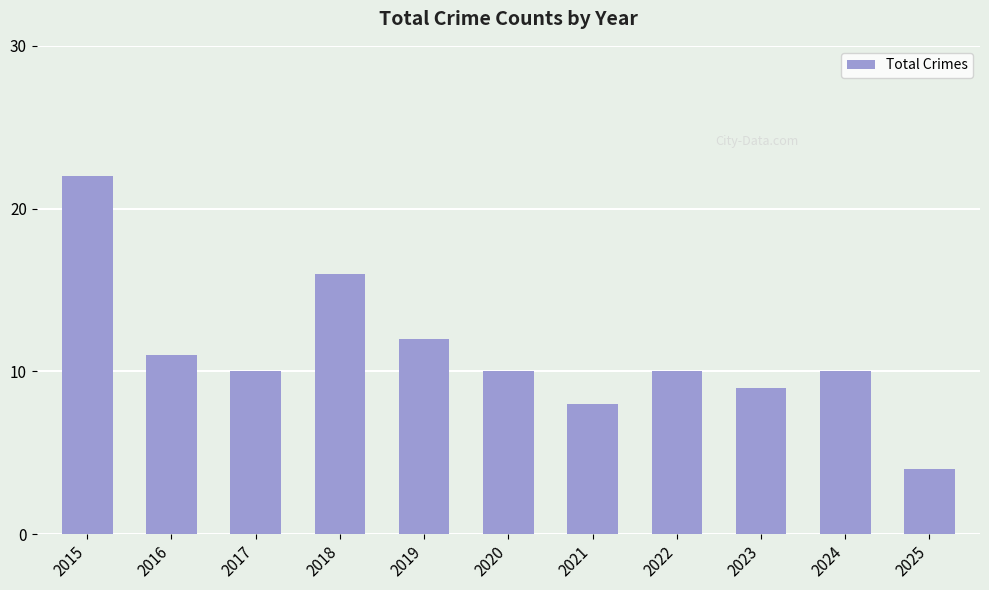

What is the change in value from 2023 to 2025?

-5